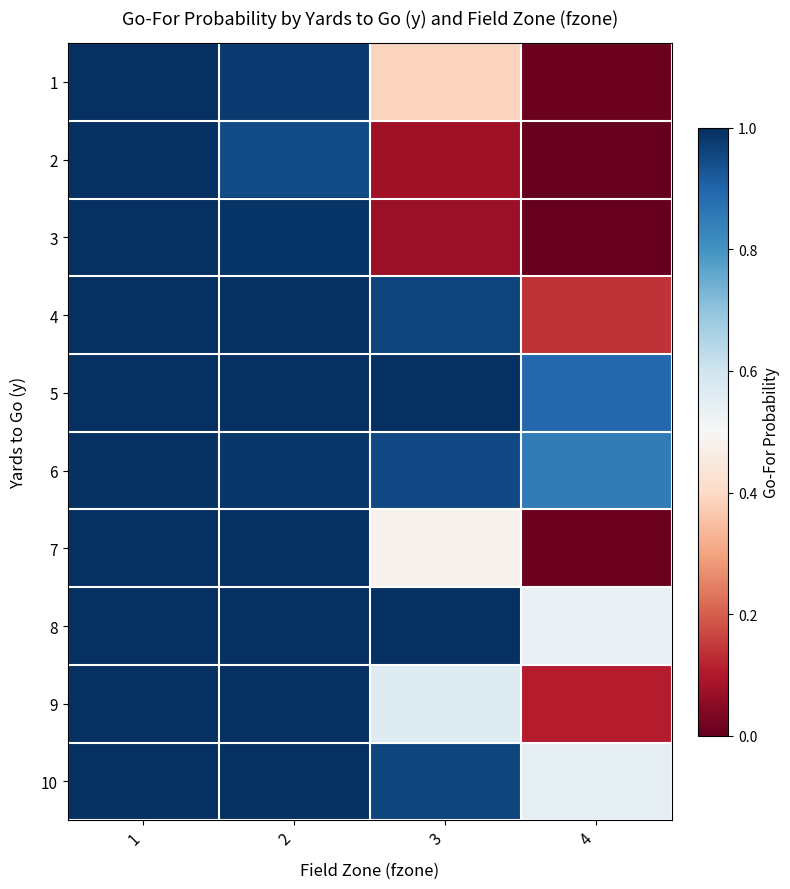

Count the number of categories in the chart.

4